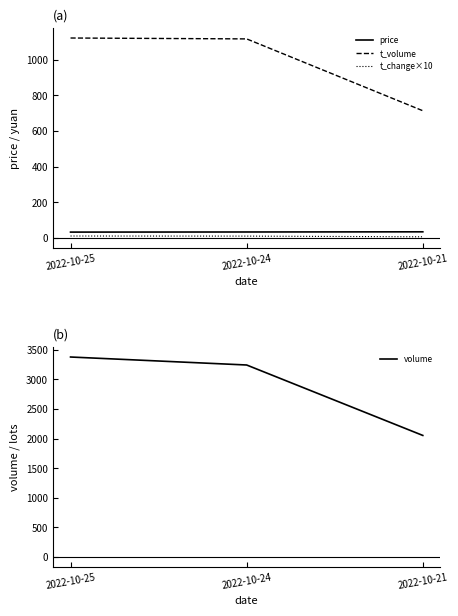

What are all the series names shown in the legend?

price, t_volume, t_change×10, volume